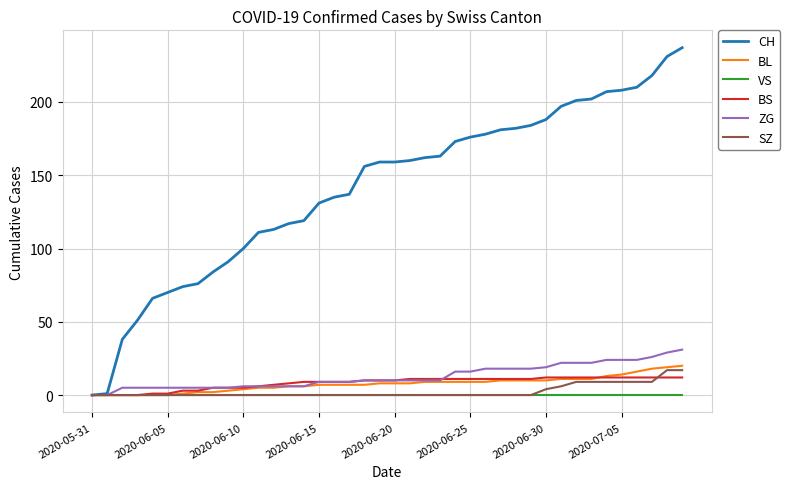

How many lines are shown in the chart?

6